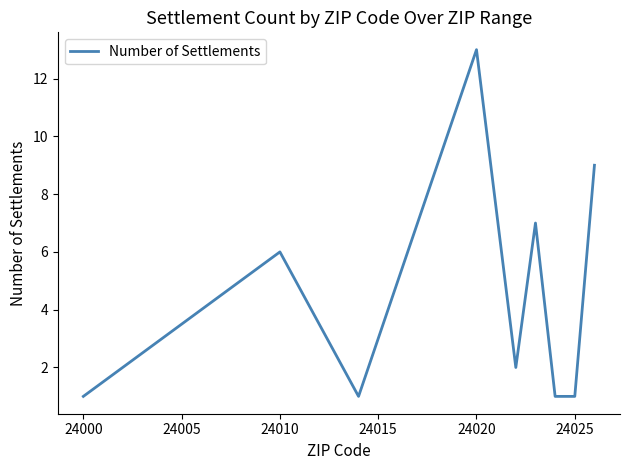

What is the greatest value displayed?

13